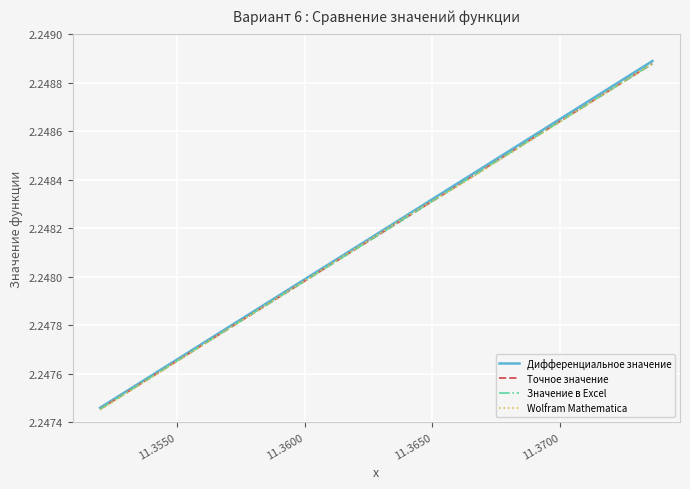

True or false: Значение в Excel has more than 1 points higher than both neighbors.

False